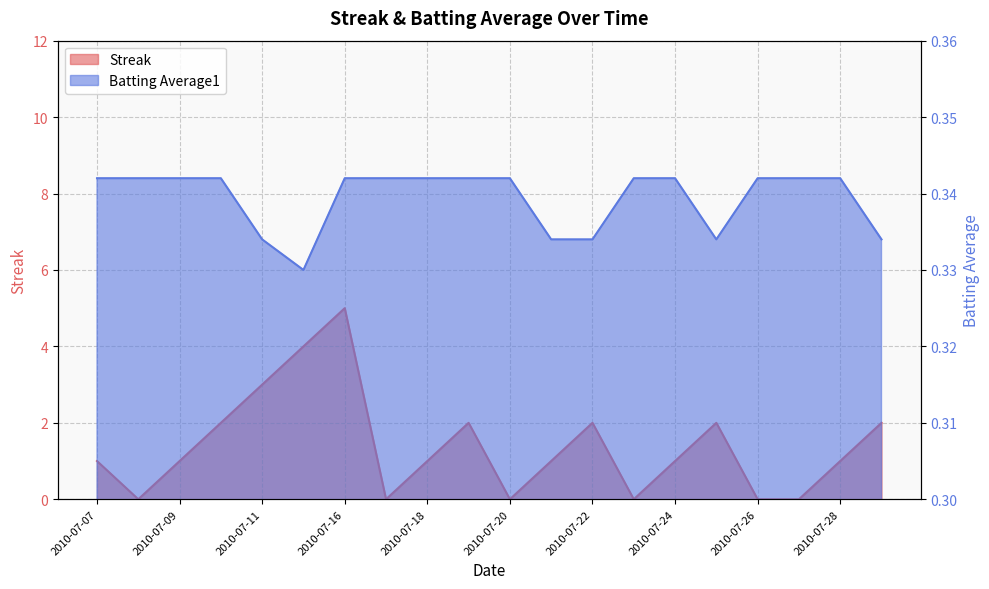

Which series has the largest total across all categories?

Streak